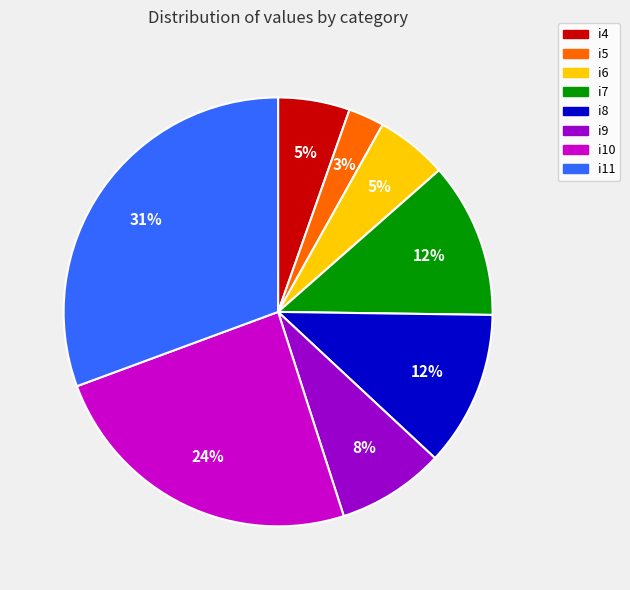

Which category has the biggest portion of the pie?

i11